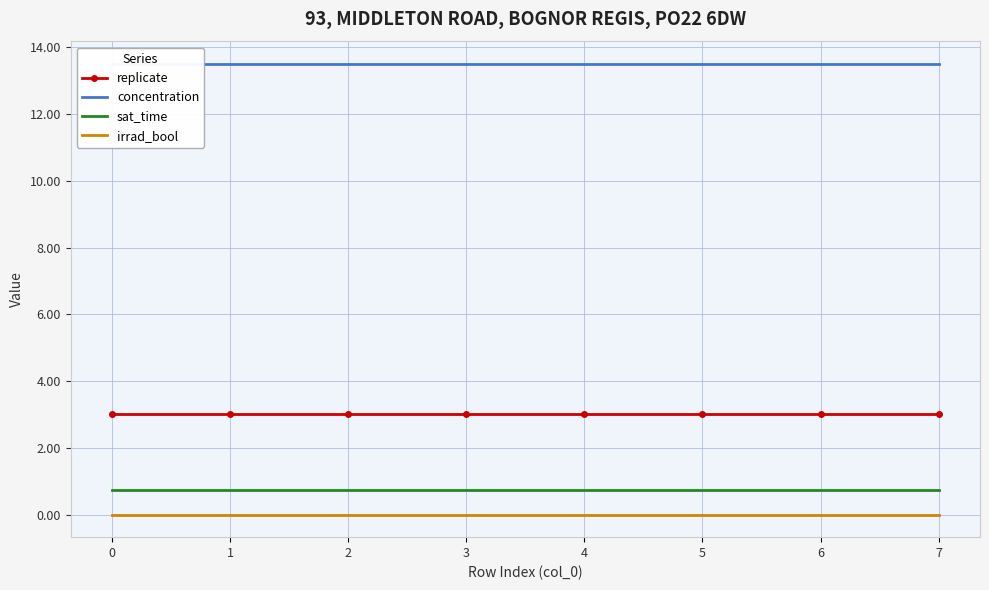

The concentration series shows 4.7 at 7. True or false?

False